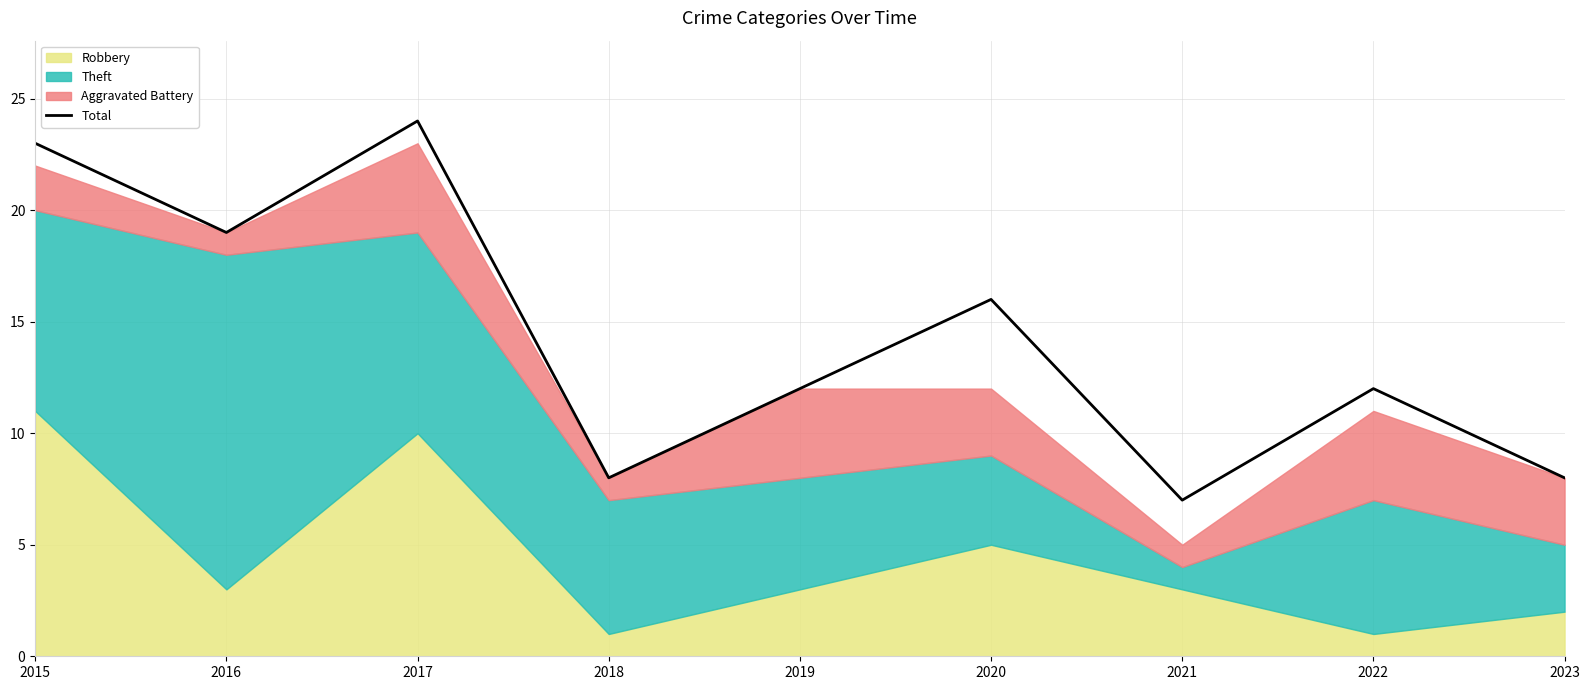

Where does the data first go above 12?

2015